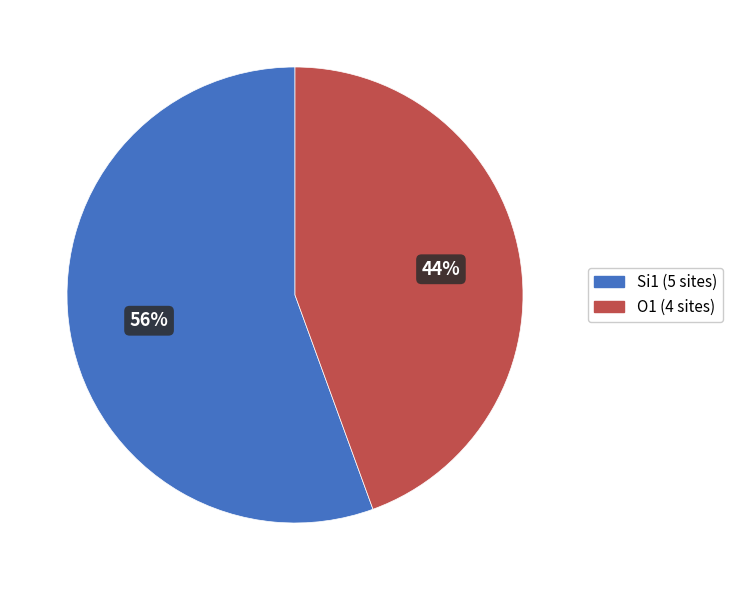

To the nearest percent, what is the average slice percentage?

50%